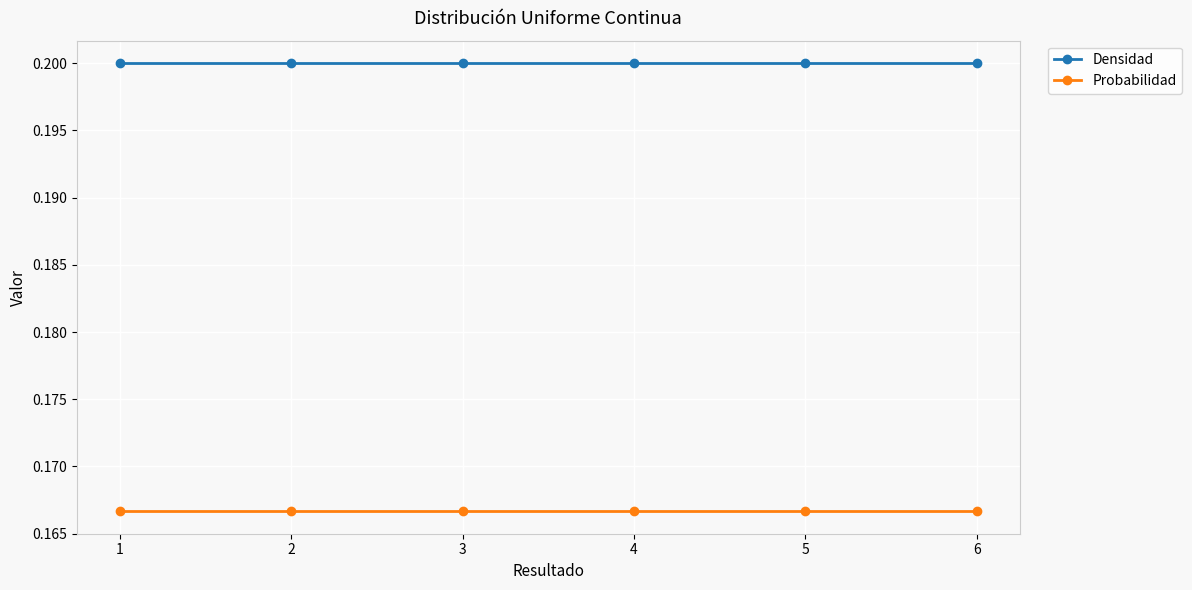

What is the sum of all Probabilidad values?

1.0